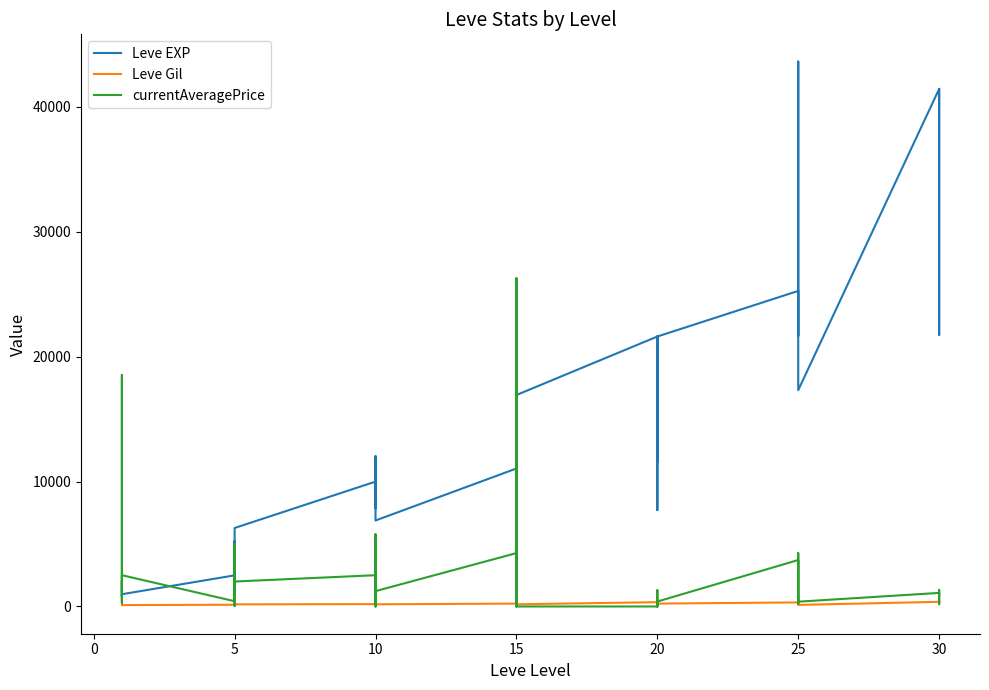

Reading right to left, what are all the values shown in this chart?

Leve EXP: 41410.0	21740.0	41410.0	41410.0	17310.0	43600.0	36390.0	26160.0	21650.0	25250.0	21600.0	7710.0	21600.0	17120.0	11560.0	21600.0	16920.0	16920.0	22790.0	14920.0	22790.0	11040.0	6880.0	8930.0	7880.0	12030.0	8930.0	9990.0	6280.0	3600.0	1420.0	5220.0	1420.0	2490.0	980.0	800.0	1330.0	1330.0	2040.0	800.0
Leve Gil: 440.0	175.0	296.0	372.0	126.0	715.0	379.0	203.0	229.0	326.0	230.0	101.0	281.0	485.0	101.0	344.0	174.0	170.0	234.0	172.0	468.0	230.0	175.0	284.0	168.0	230.0	169.0	191.0	169.0	170.0	140.0	293.0	169.0	139.0	112.0	112.0	115.0	114.0	114.0	113.0
currentAveragePrice: 948.5	1329.6	224.2	1086.5	383.3	2333.0	4270.0	2333.0	228.8	3717.6	395.0	0.0	1084.4	1303.8	0.0	0.0	0.0	0.0	26249.8	0.0	26249.8	4270.0	1228.5	5776.5	2074.1	0.0	1091.9	2501.7	1996.7	866.0	41.6	4995.0	1340.0	421.5	2501.7	480.0	282.2	2500.0	18511.0	1232.6